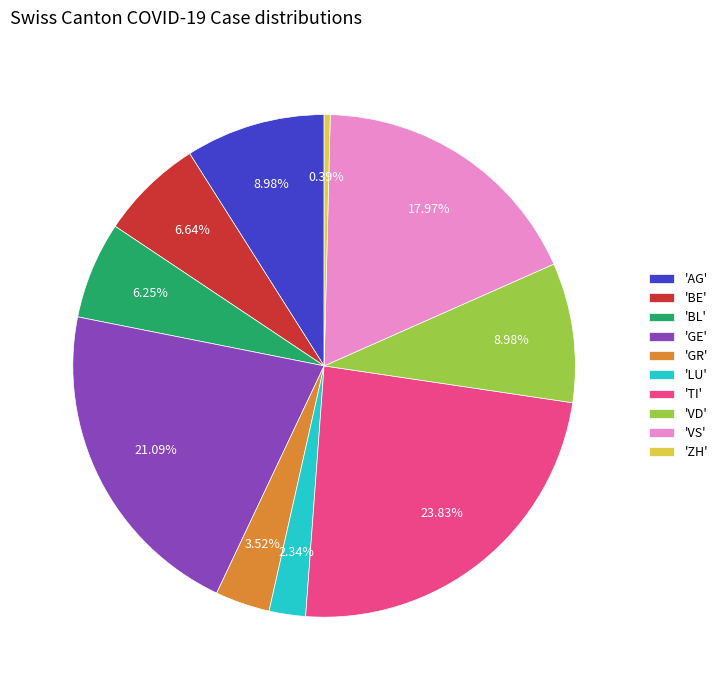

Which has a higher value, 'GE' or 'BE'?

'GE'